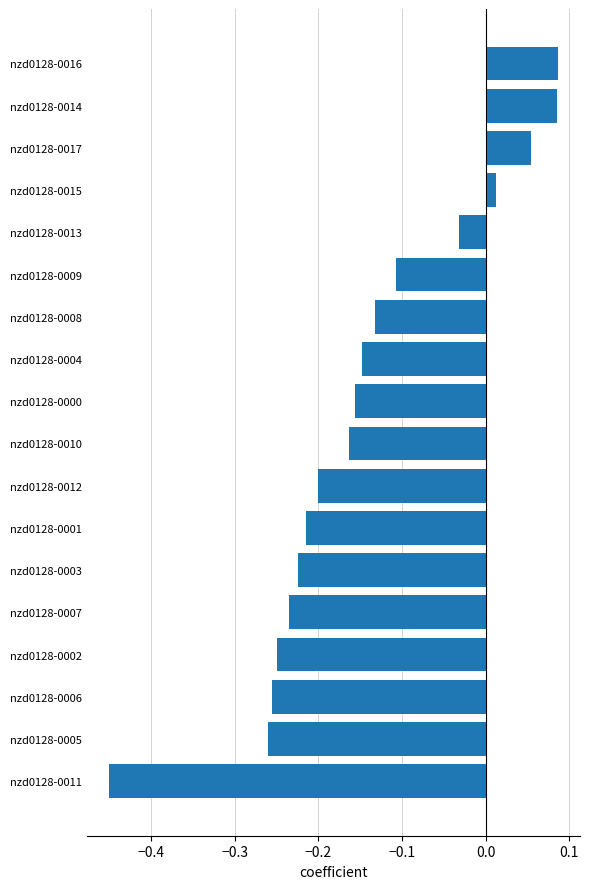

Is it true that the value at nzd0128-0003 is -0.2?

True